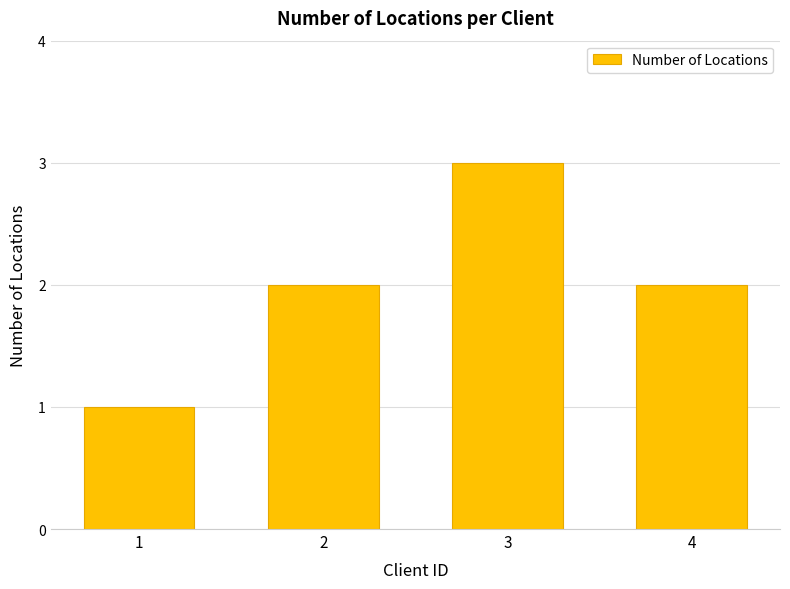

What is the sum of all values?

8